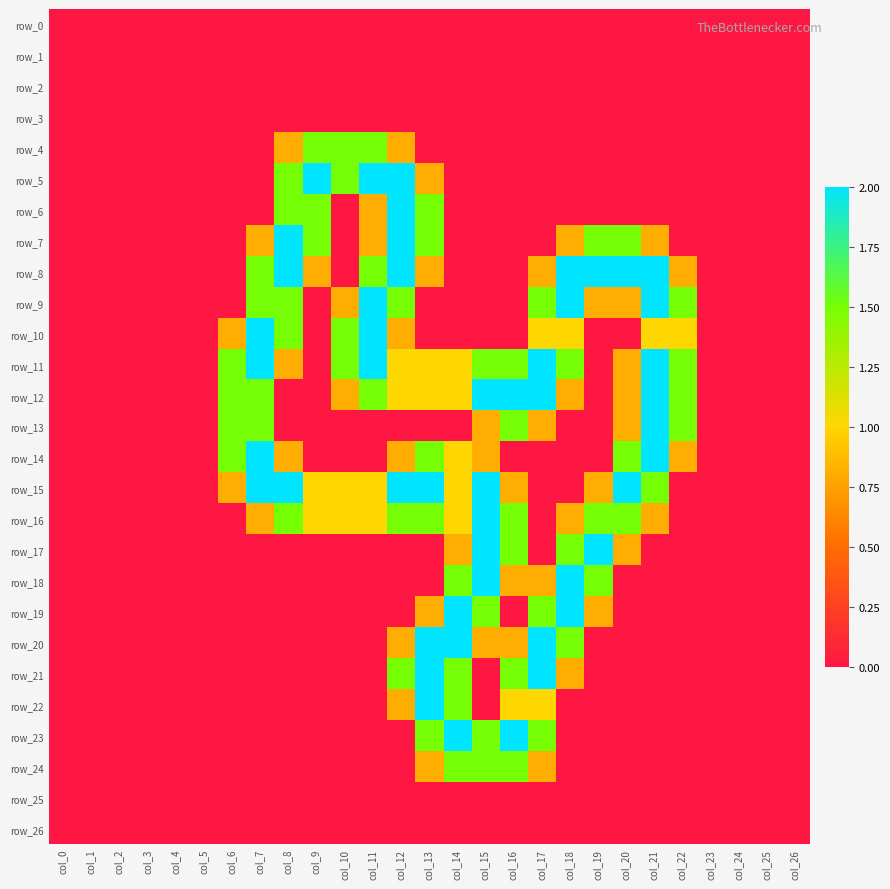

Rank the series at col_20 from highest to lowest value.

row_8, row_15, row_7, row_14, row_16, row_9, row_11, row_12, row_13, row_17, row_0, row_1, row_2, row_3, row_4, row_5, row_6, row_10, row_18, row_19, row_20, row_21, row_22, row_23, row_24, row_25, row_26